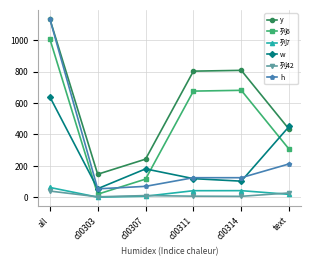

Does the chart have visible grid lines?

Yes